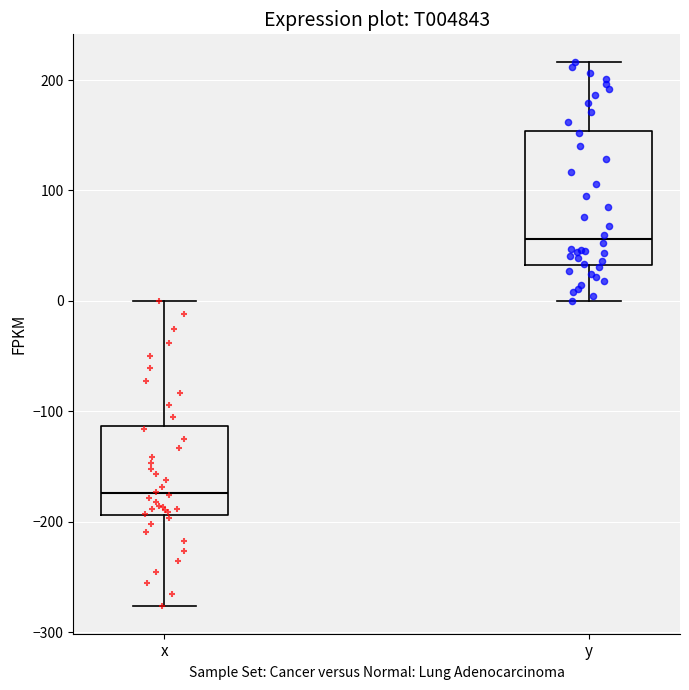

Reading left to right, read every box against the y-axis: the position of its median line, the range the box covers, and the ends of its whiskers. The values are not printed on the chart, so give them approximately, as read against the axis.

x: median -170, box -190 to -110, whiskers -280 to 0
y: median 60, box 30 to 150, whiskers 0 to 220